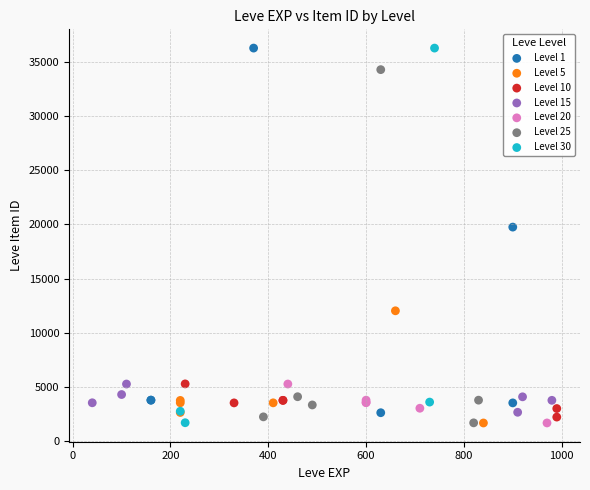

What are all the series names shown in the legend?

Level 1, Level 5, Level 10, Level 15, Level 20, Level 25, Level 30